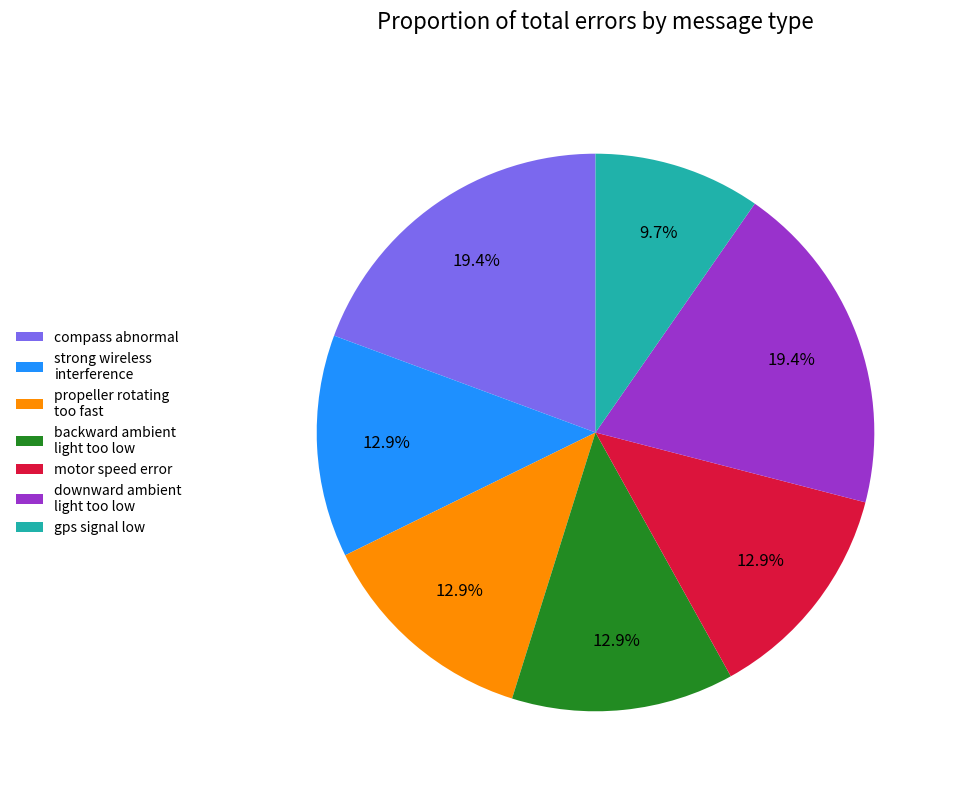

Is it true that motor speed error is 13% of the pie?

True